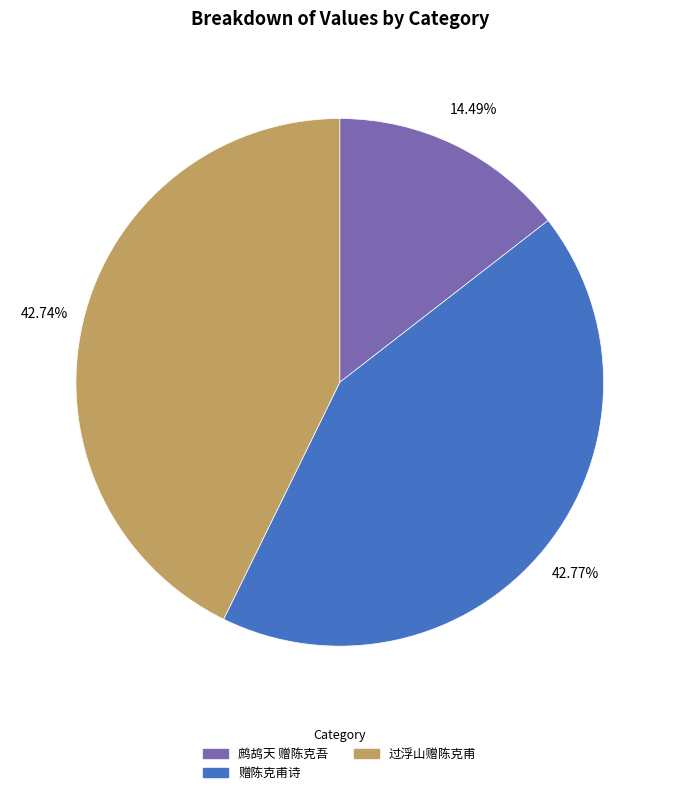

The 过浮山赠陈克甫 slice represents 43% of the pie. True or false?

True